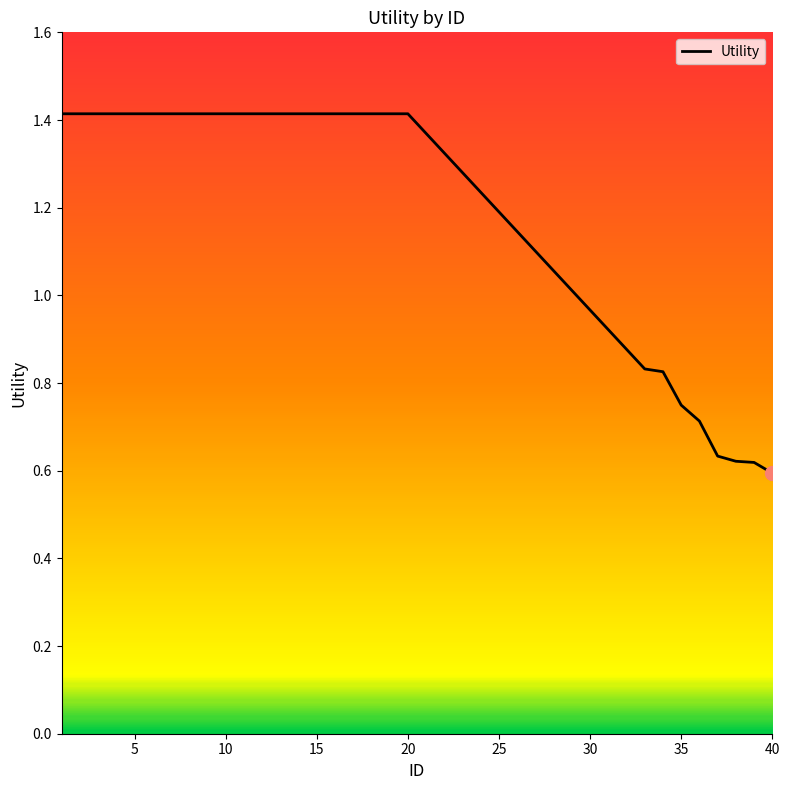

How many values exceed 1?

20